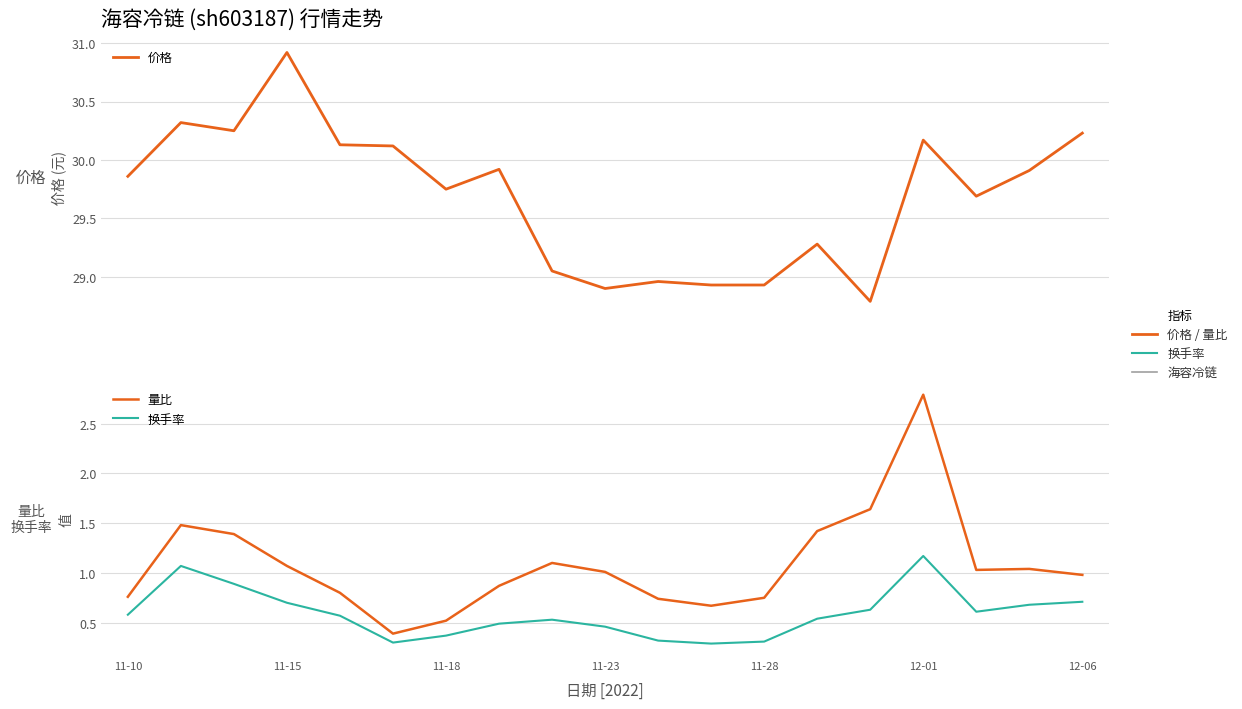

At which category does 价格 reach its first local valley?

11-18